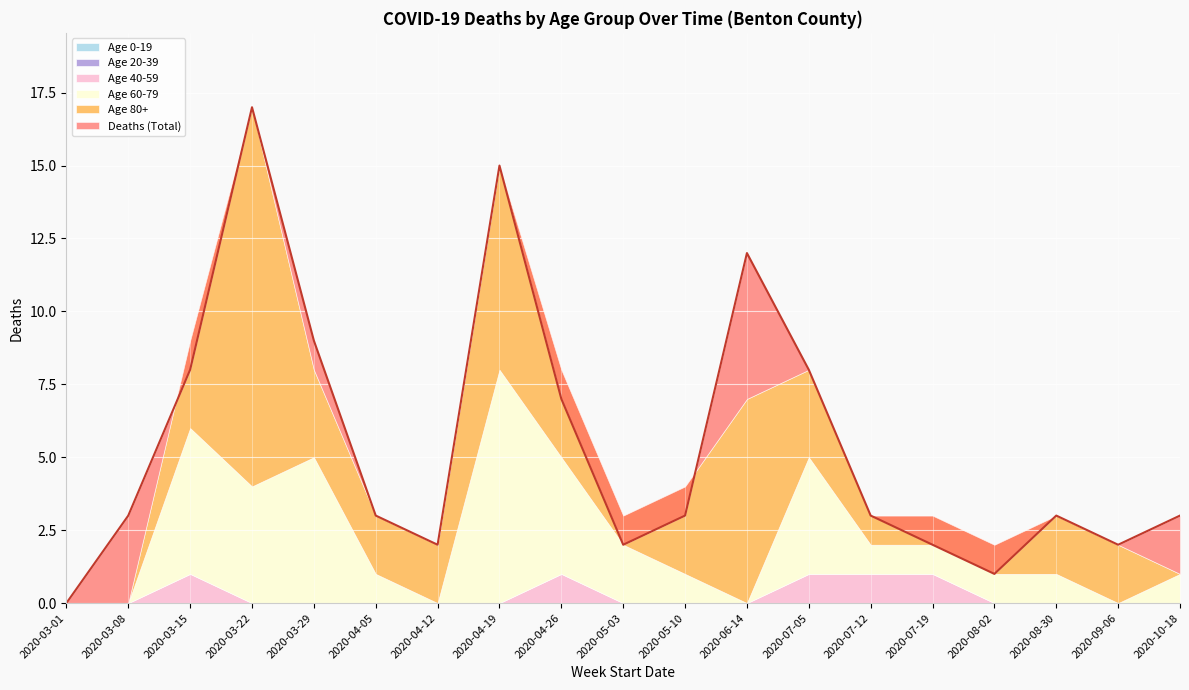

Does the chart display data point markers on the line(s)?

No